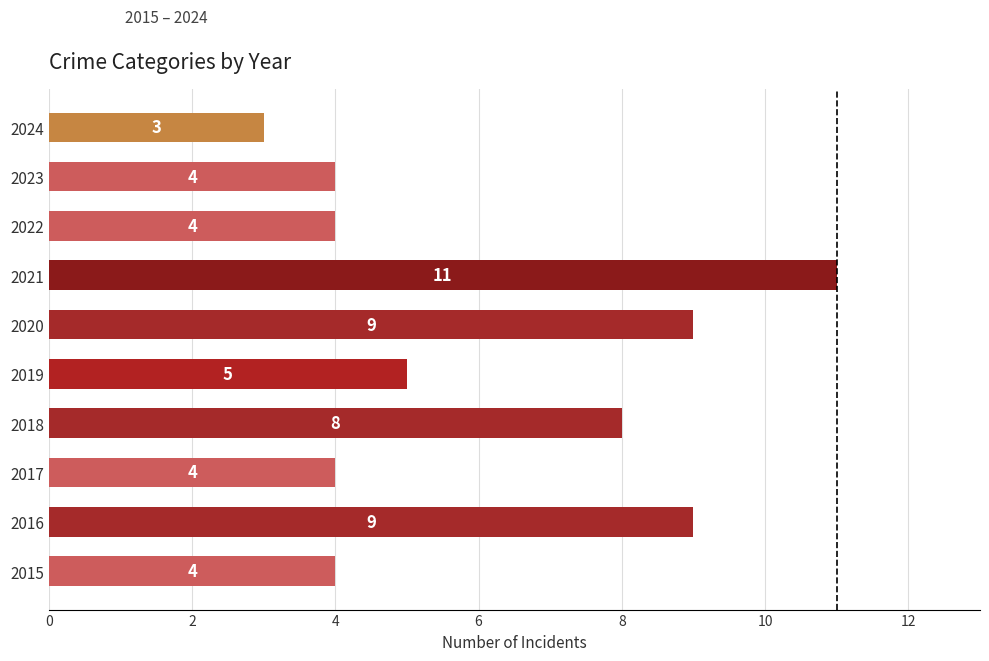

Count the number of categories in the chart.

10